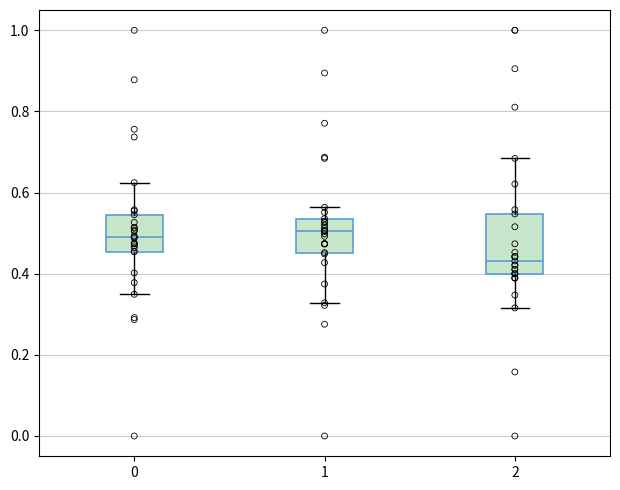

Where does the median line of the box at x = 0 sit on the y-axis? The values are not printed on the chart, so give them approximately, as read against the axis.

0.50